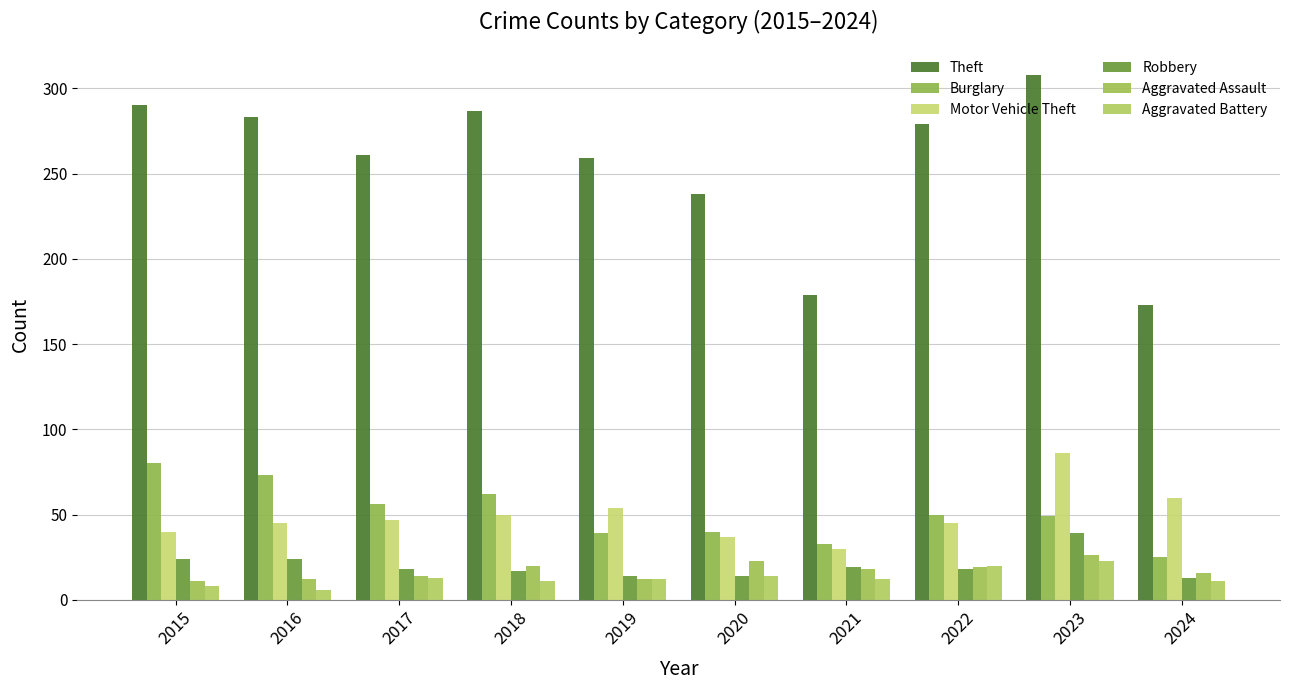

The value of Aggravated Assault at 2016 is 19. True or false?

False